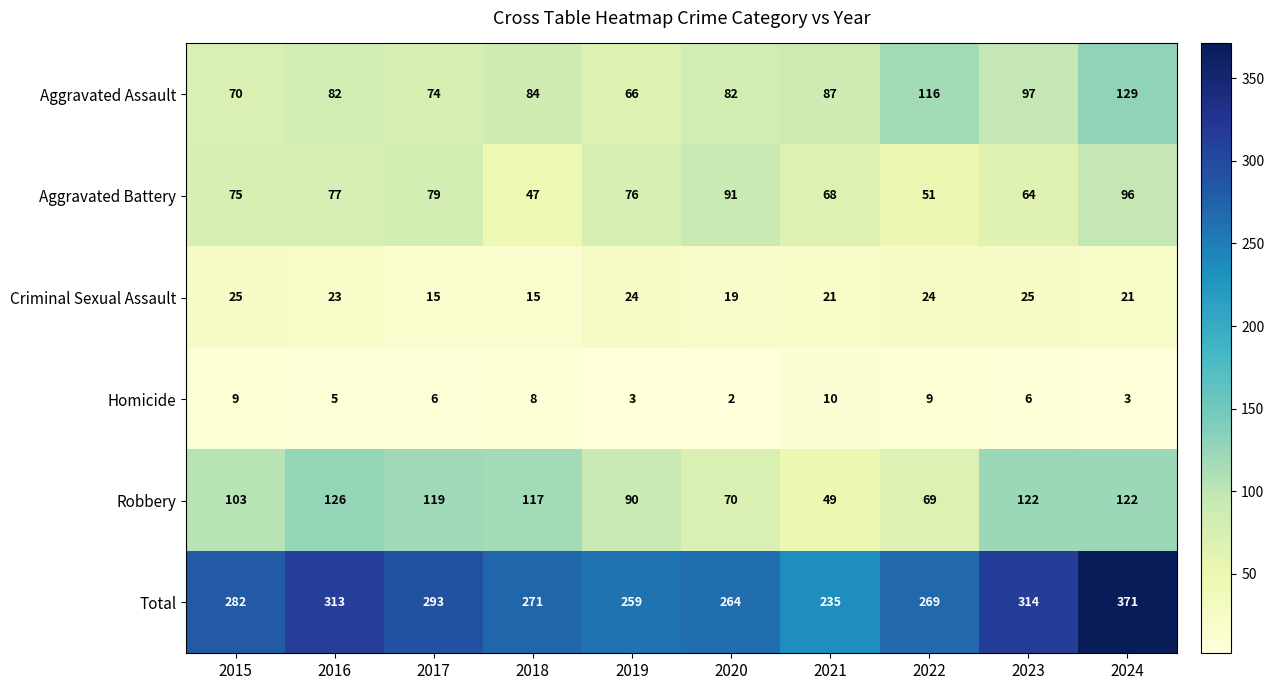

What is the difference between the maximum and minimum values in the Homicide series?

8